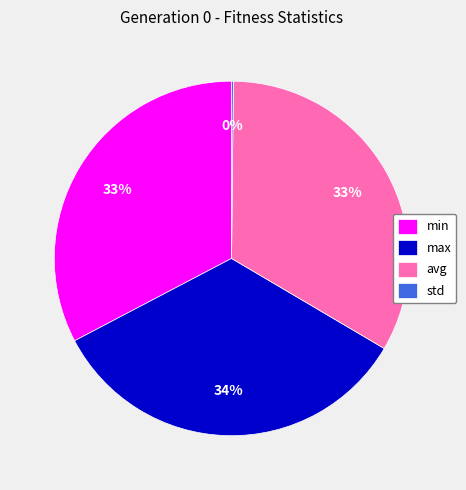

To the nearest percent, what is the average slice percentage?

25%